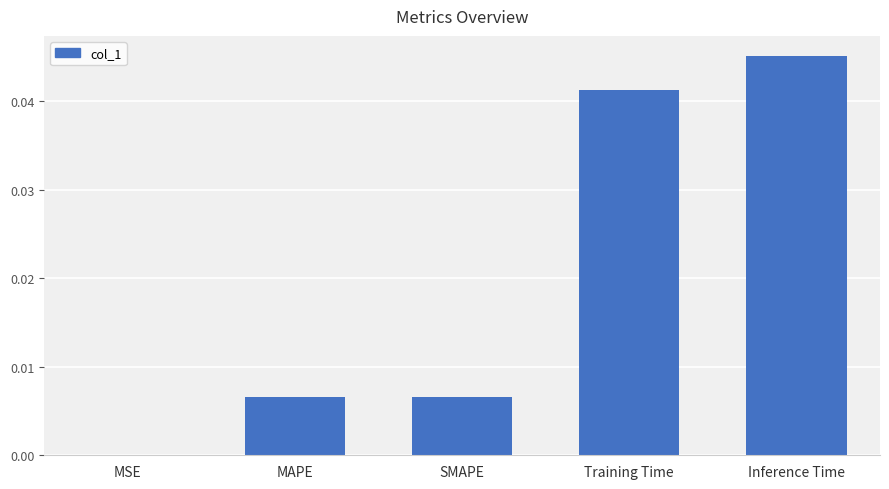

Between Training Time and Inference Time, which is larger?

Inference Time